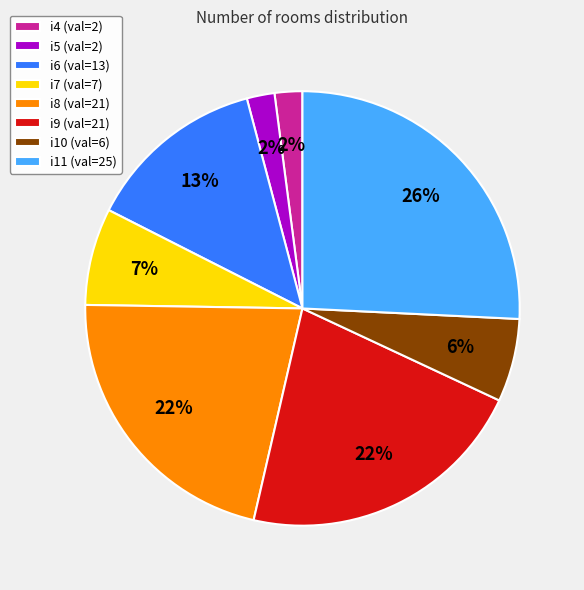

To the nearest percent, what is the combined percentage of i11 (val=25) and i5 (val=2)?

28%